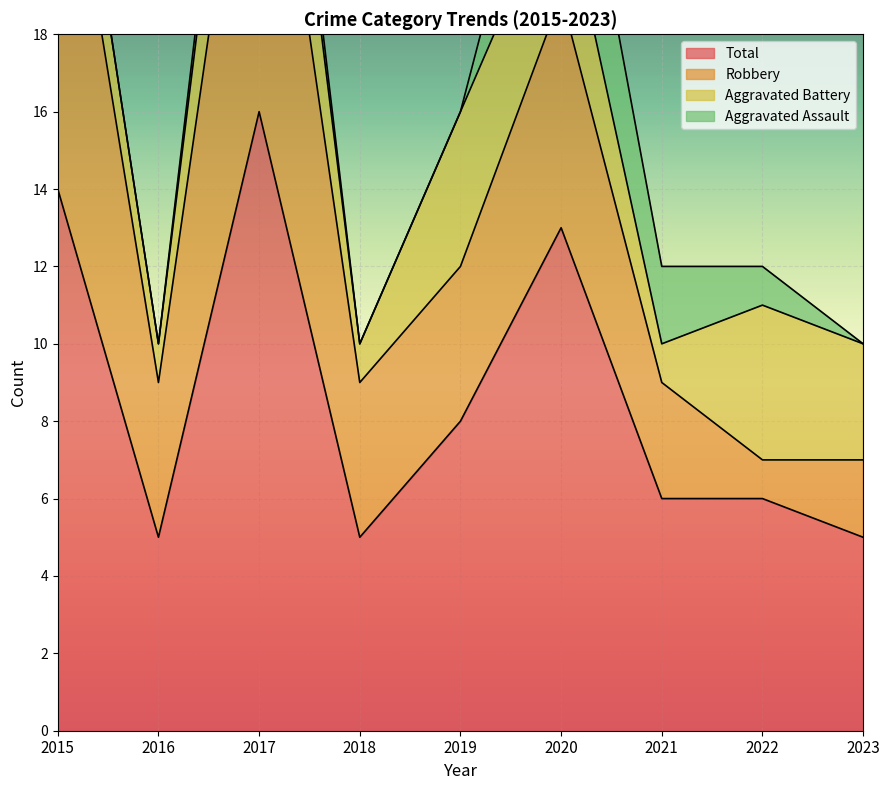

What is the sum of the Total values at 2016 and 2023?

10